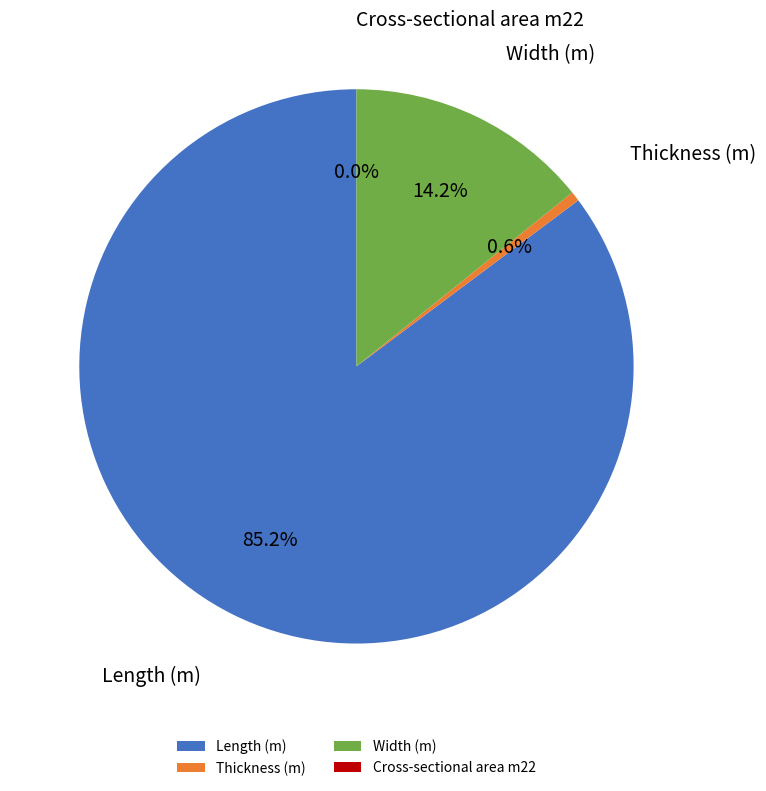

The Thickness (m) slice represents 1% of the pie. True or false?

True